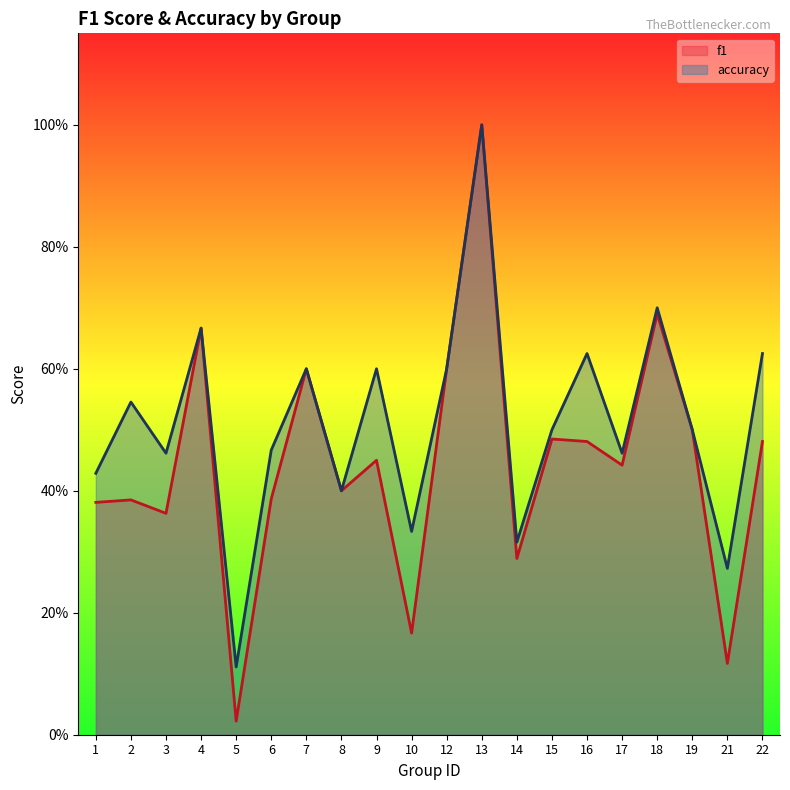

How many interior local valleys does the f1 series have?

7